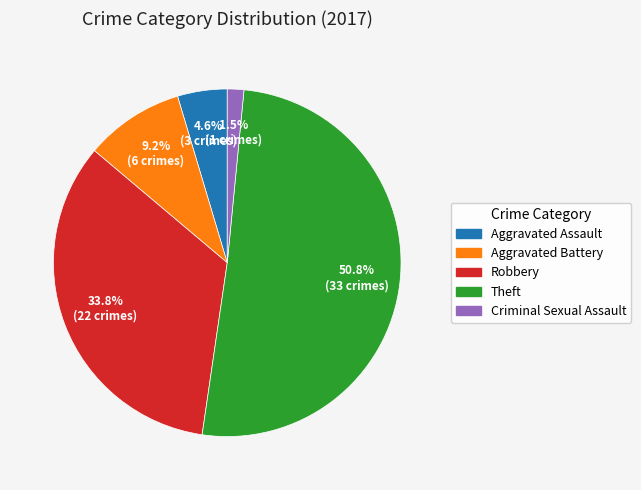

Which category has the biggest portion of the pie?

Theft